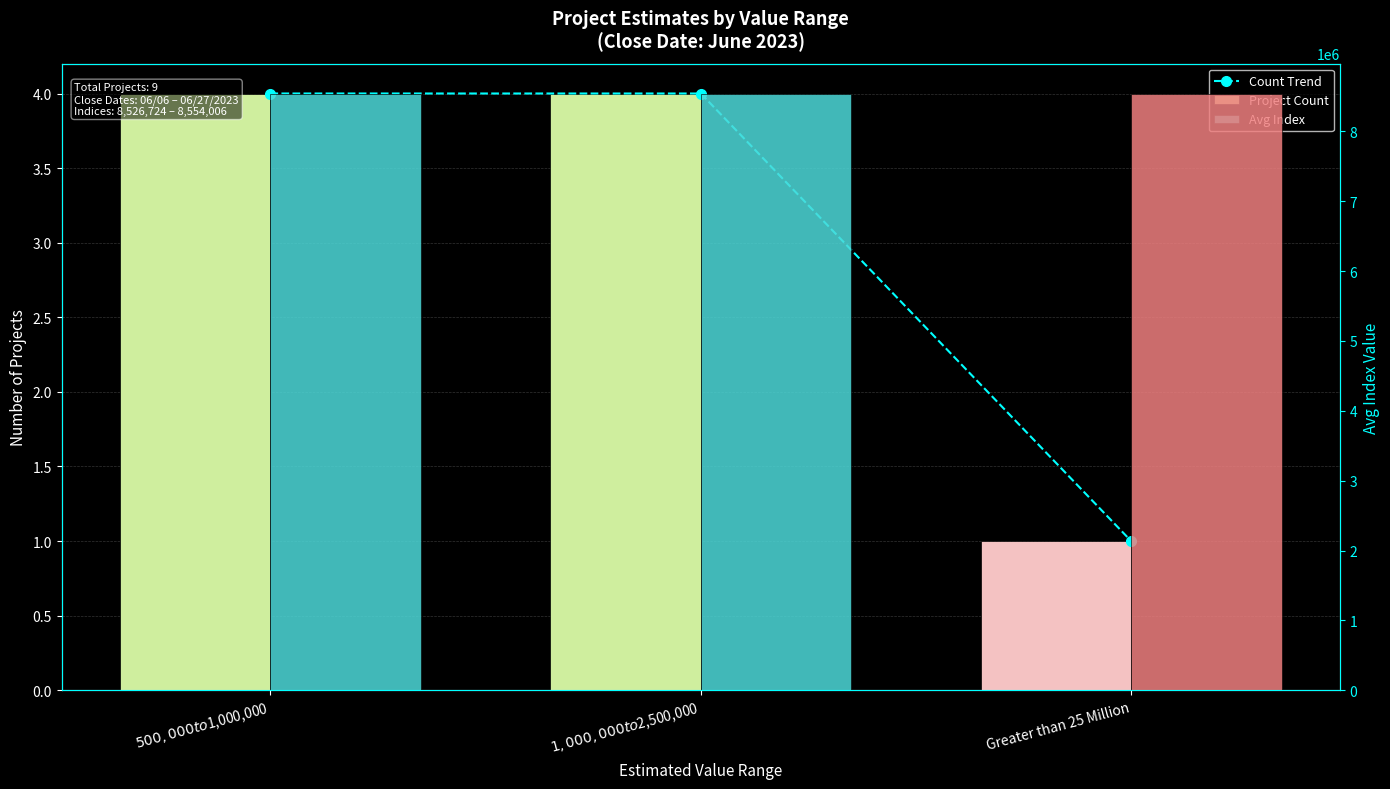

At which category is the sum across all series the highest?

$1,000,000 to $2,500,000